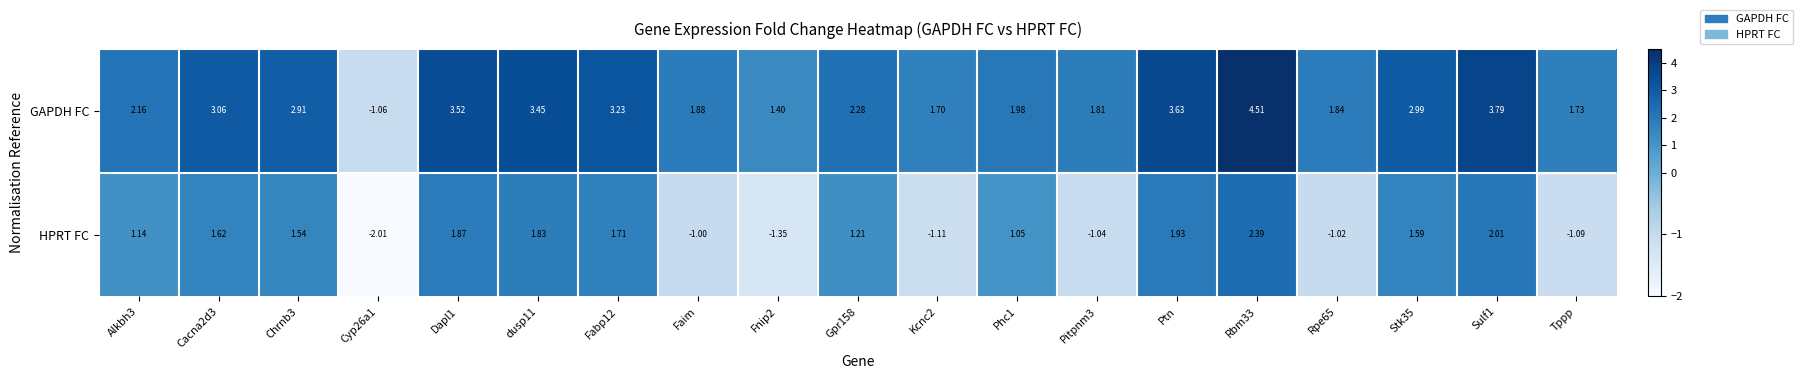

At how many categories does at least one series exceed 1?

18